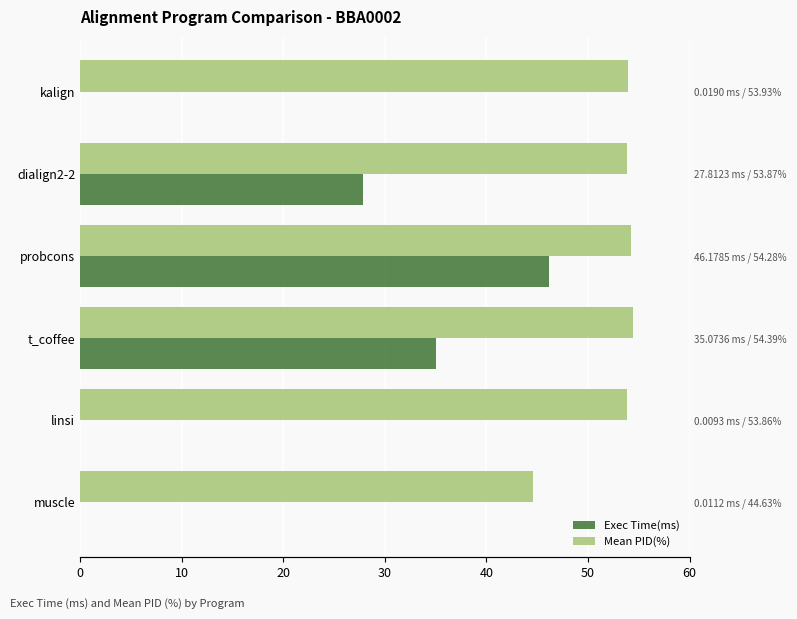

What is the value of the Exec Time(ms) bar at the 5th from the left?

27.8